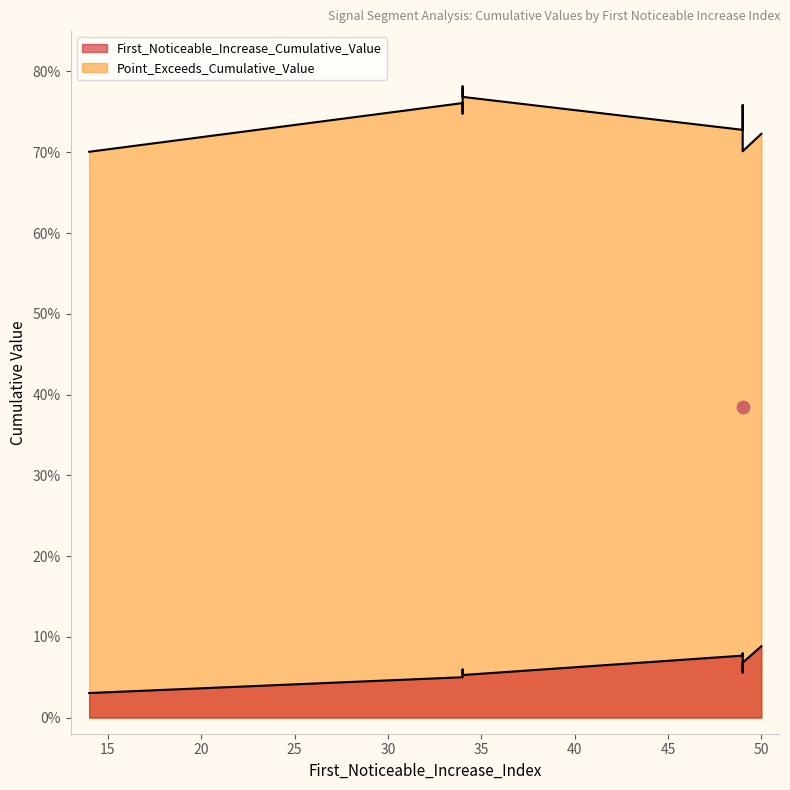

At which category is the sum across all series the highest?

34